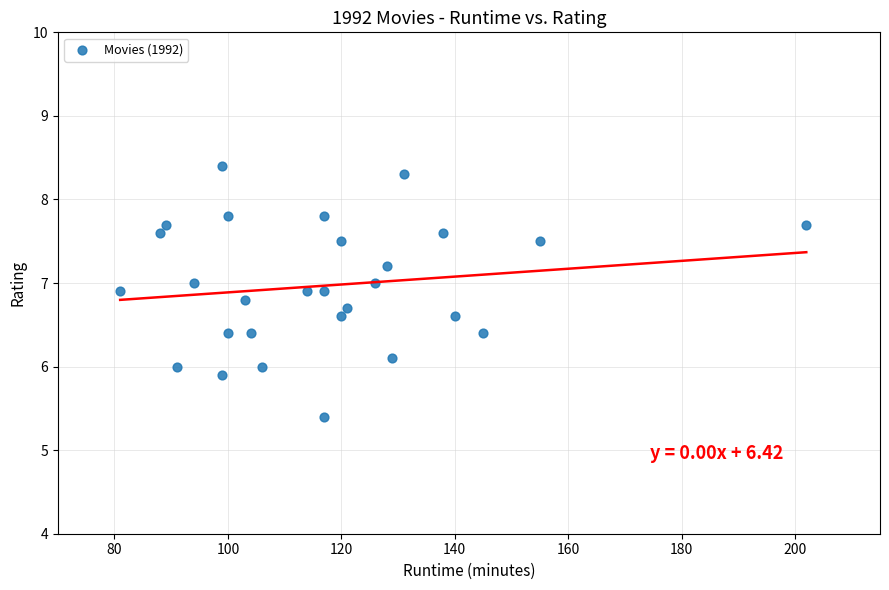

What is the range of X values (max minus min)?

121.0